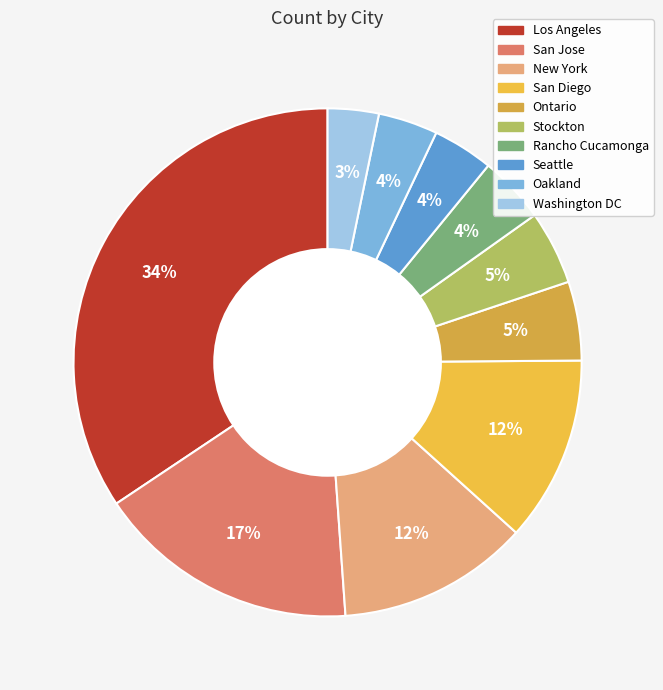

Which has a higher value, Oakland or San Diego?

San Diego